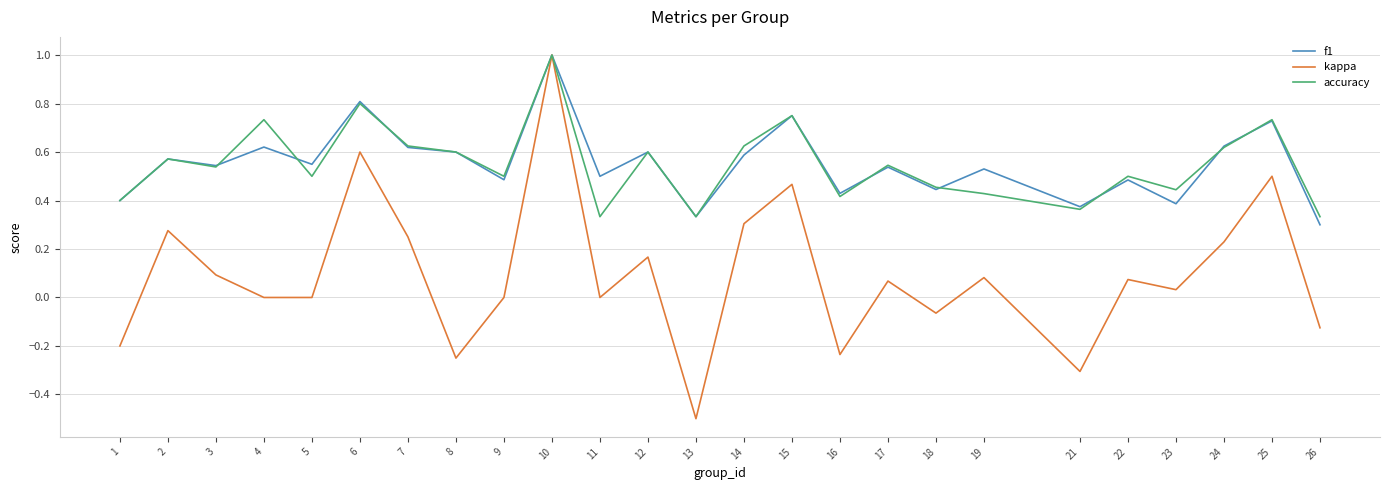

Which category has the highest value across all series?

10